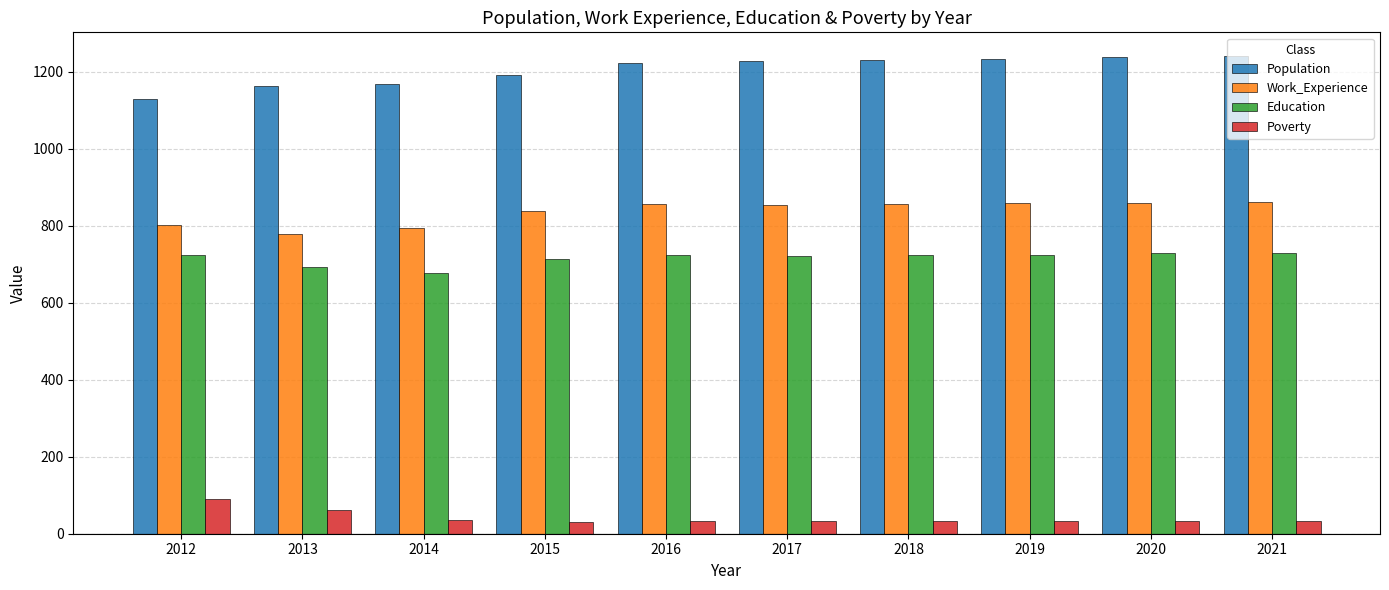

What is the smallest value displayed?

30